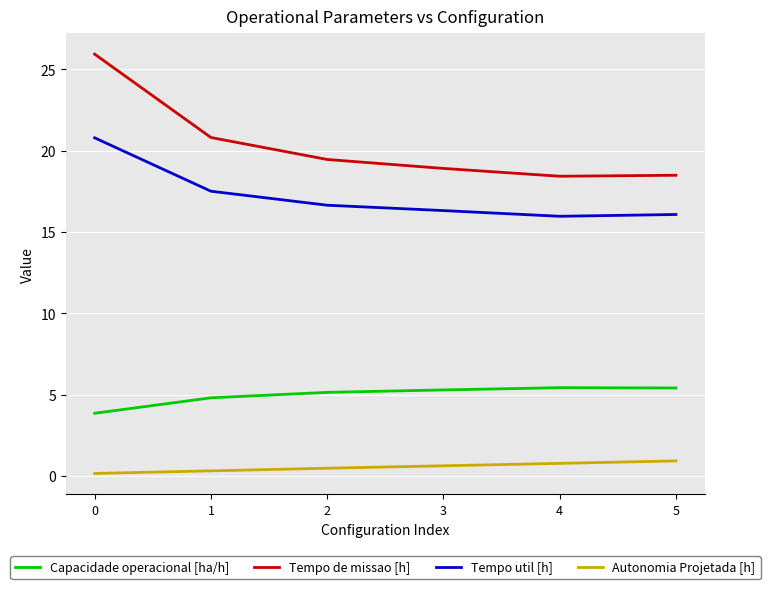

Rank the series at 0 from highest to lowest value.

Tempo de missao [h], Tempo util [h], Capacidade operacional [ha/h], Autonomia Projetada [h]